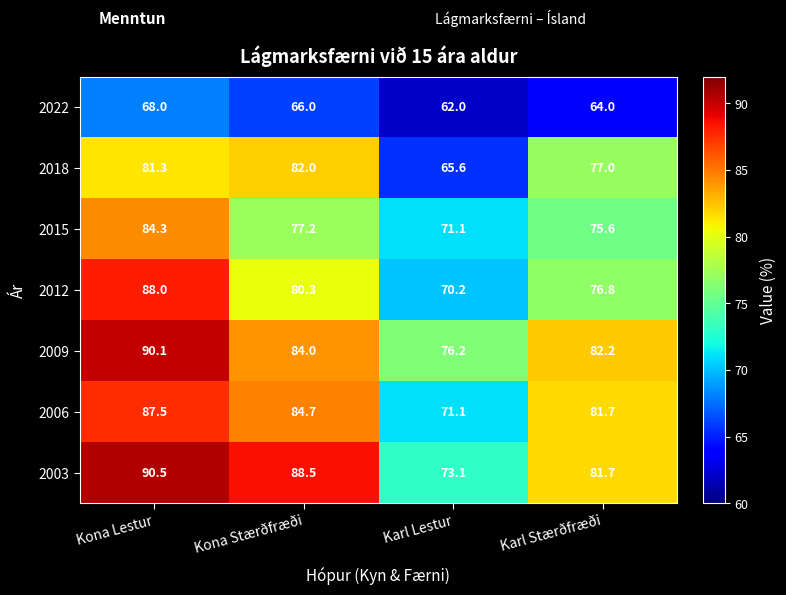

The value of 2018 at Karl Stærðfræði is 77.0. True or false?

True